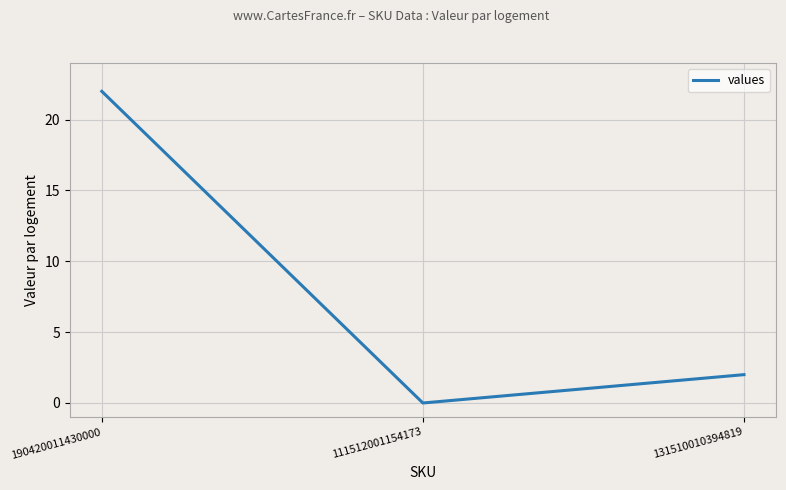

Reading left to right, extract all data points from this chart.

22	0	2